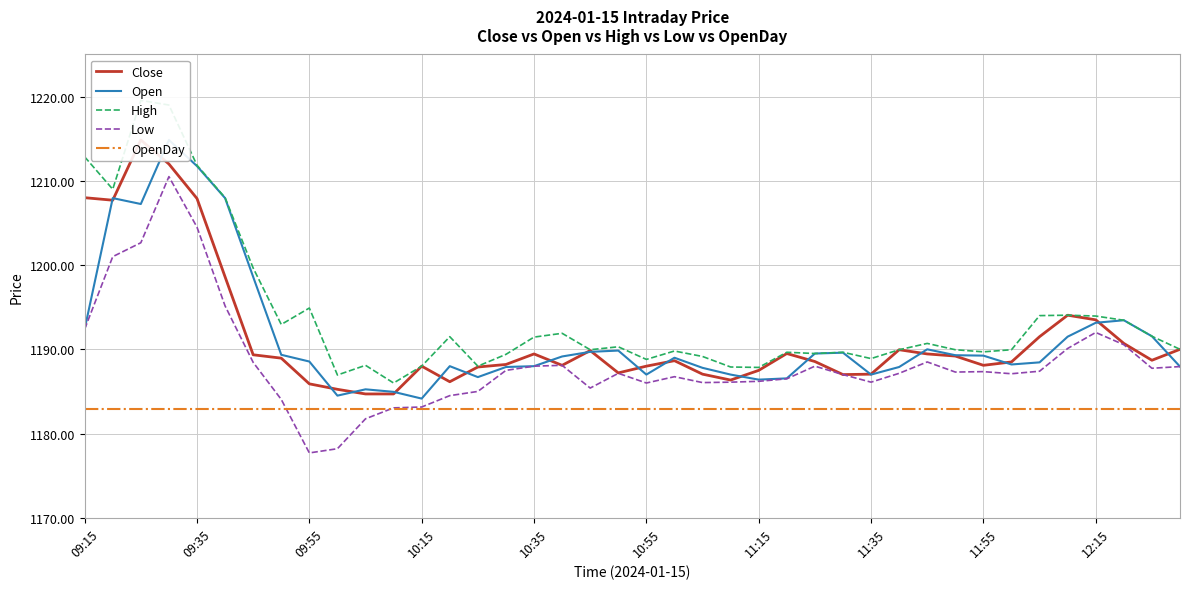

What is the maximum value shown in the chart?

1219.5